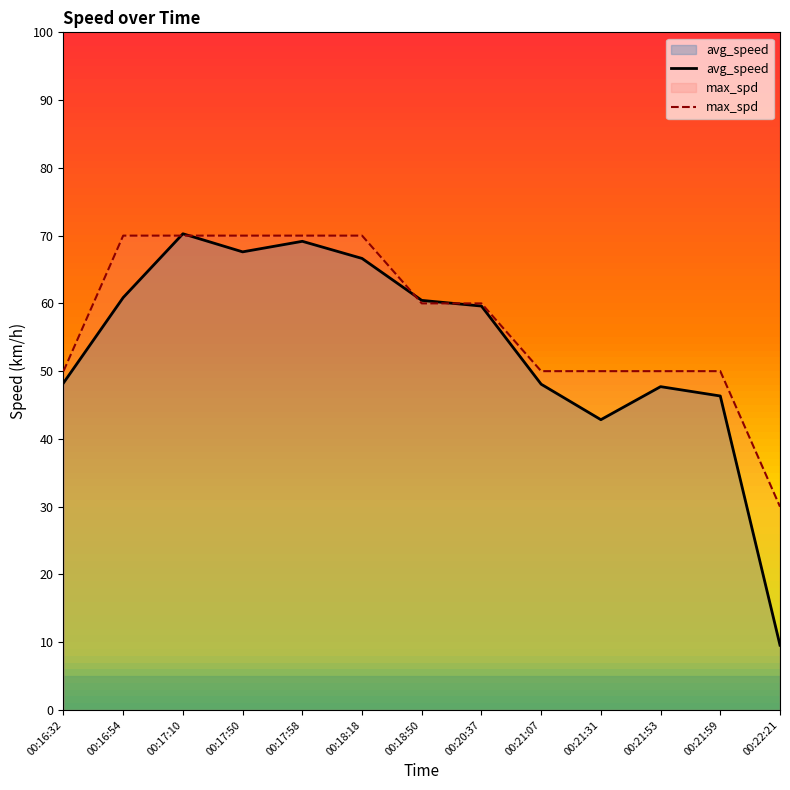

At which category does the chart reach its peak across all series?

00:17:10